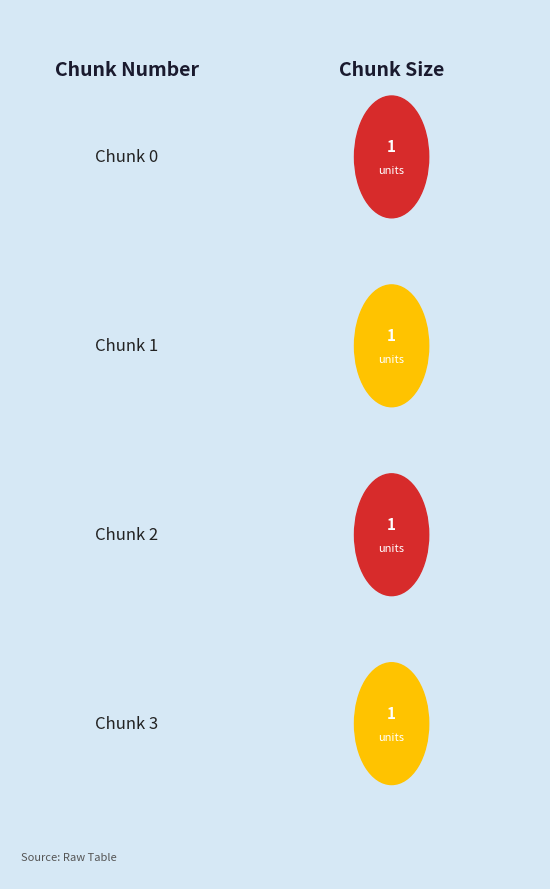

How many series are shown in this chart?

2